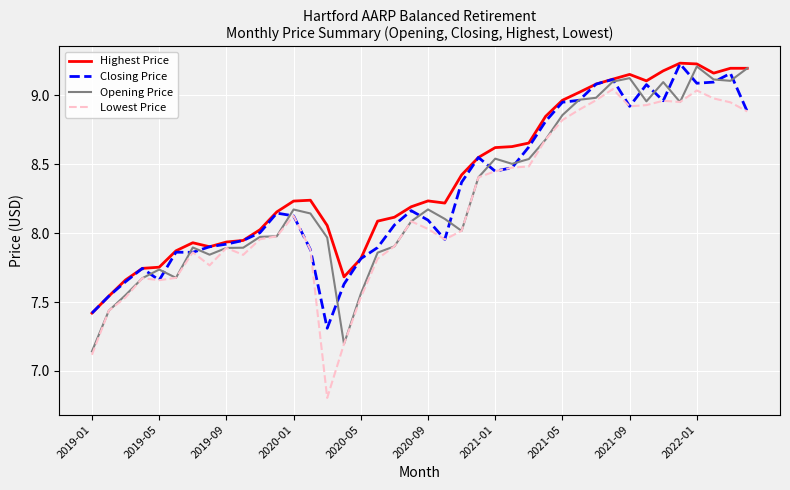

What is the minimum value for Closing Price?

7.3